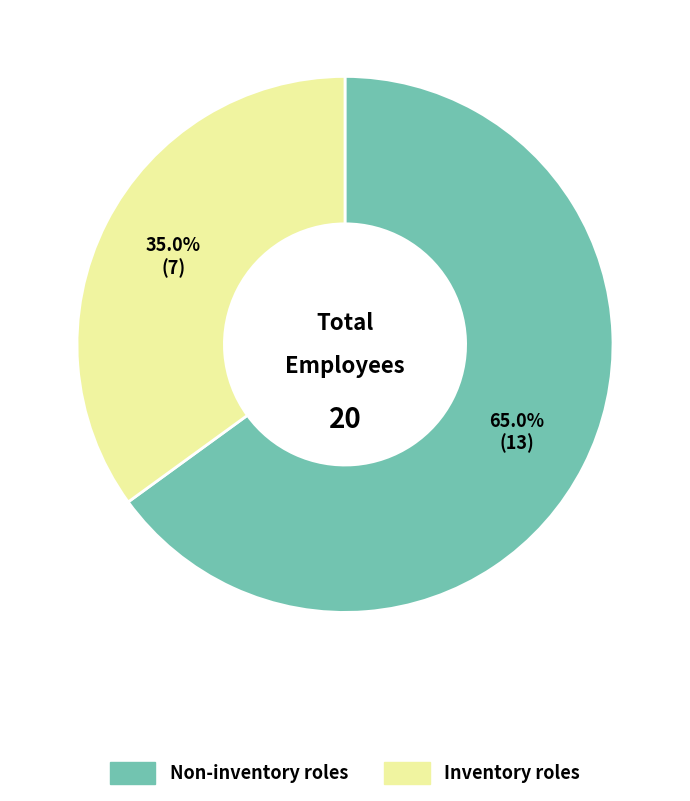

Does any single category account for the majority?

Yes